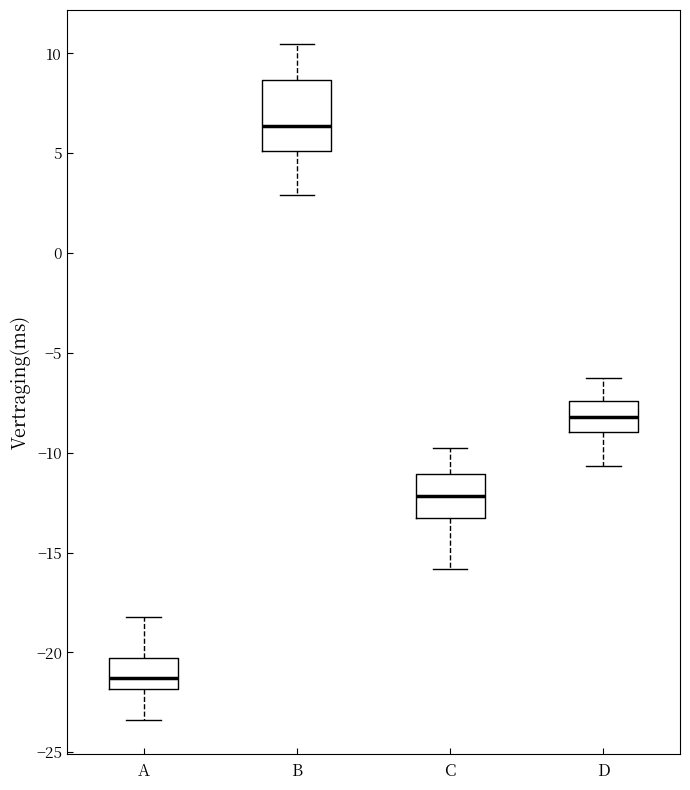

Where does the median line of the box for C sit on the y-axis? The values are not printed on the chart, so give them approximately, as read against the axis.

-12.0